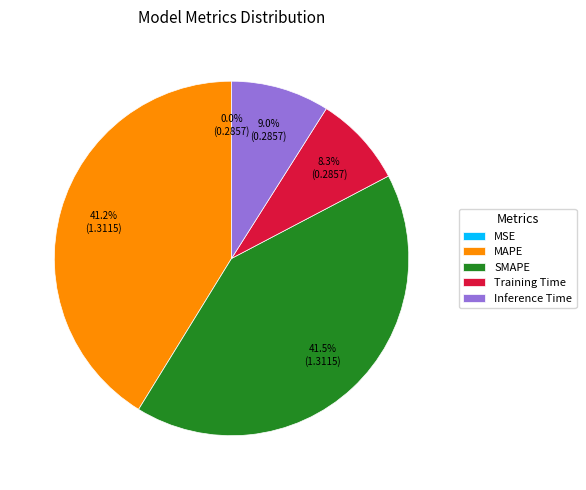

Does any single category account for the majority?

No